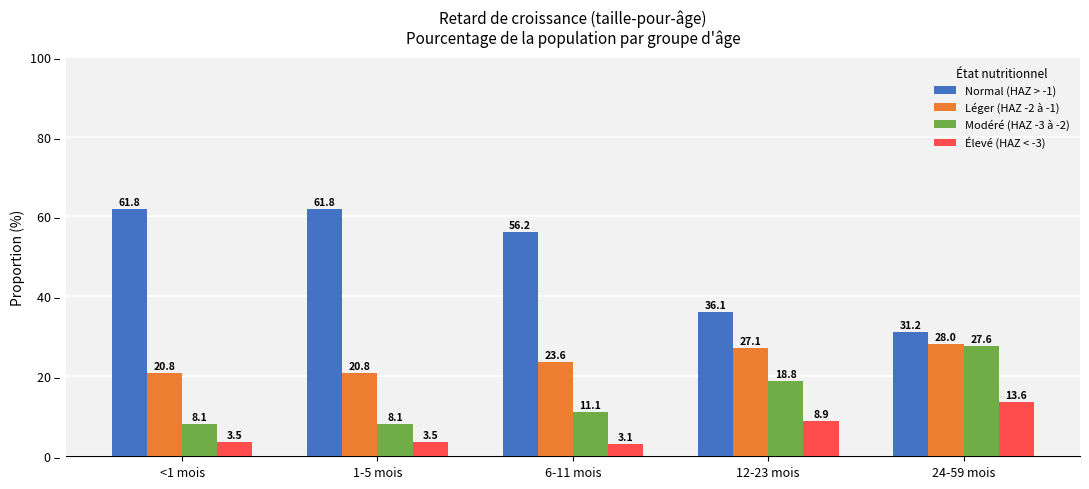

Where is Normal (HAZ > -1) nearest to the value 46?

12-23 mois